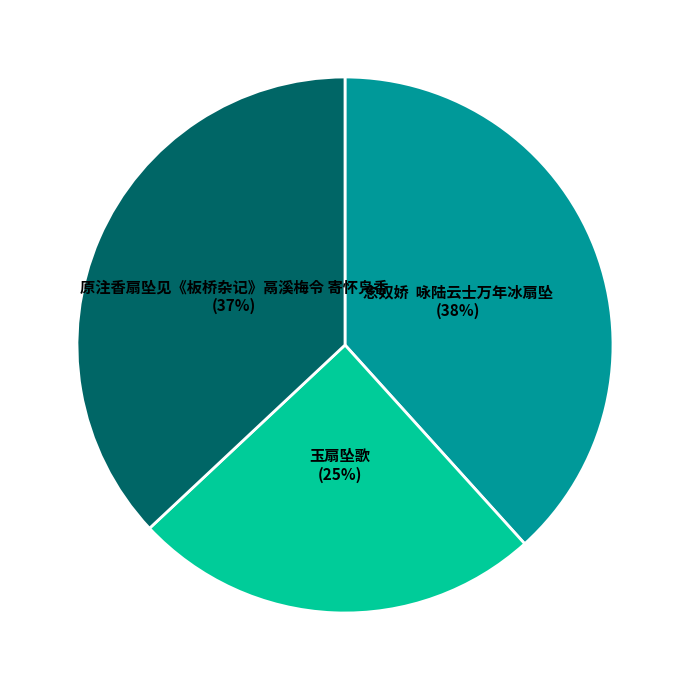

The 玉扇坠歌 slice represents 25% of the pie. True or false?

True